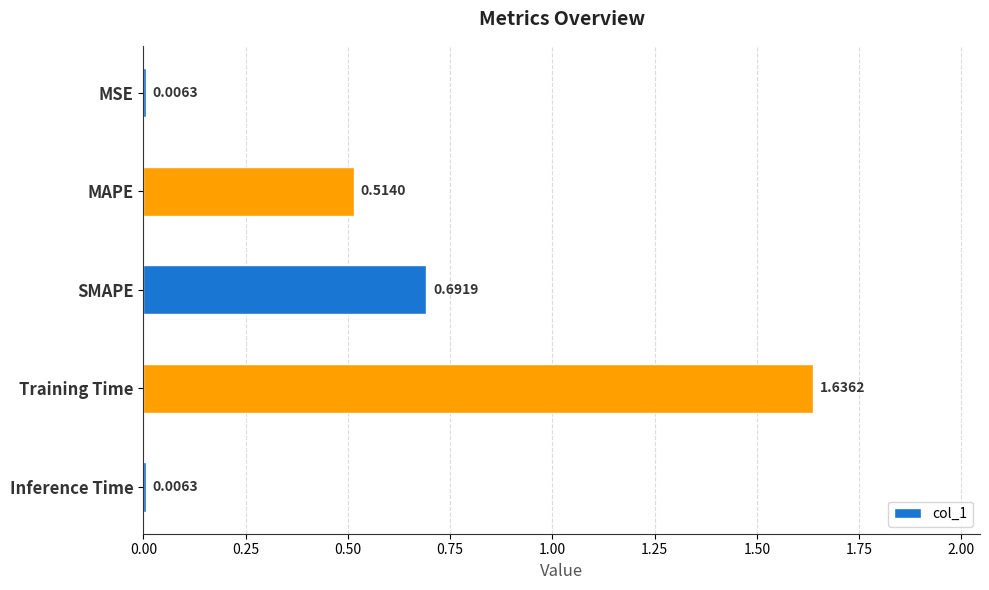

What is the label of the 2nd bar from the bottom?

Training Time